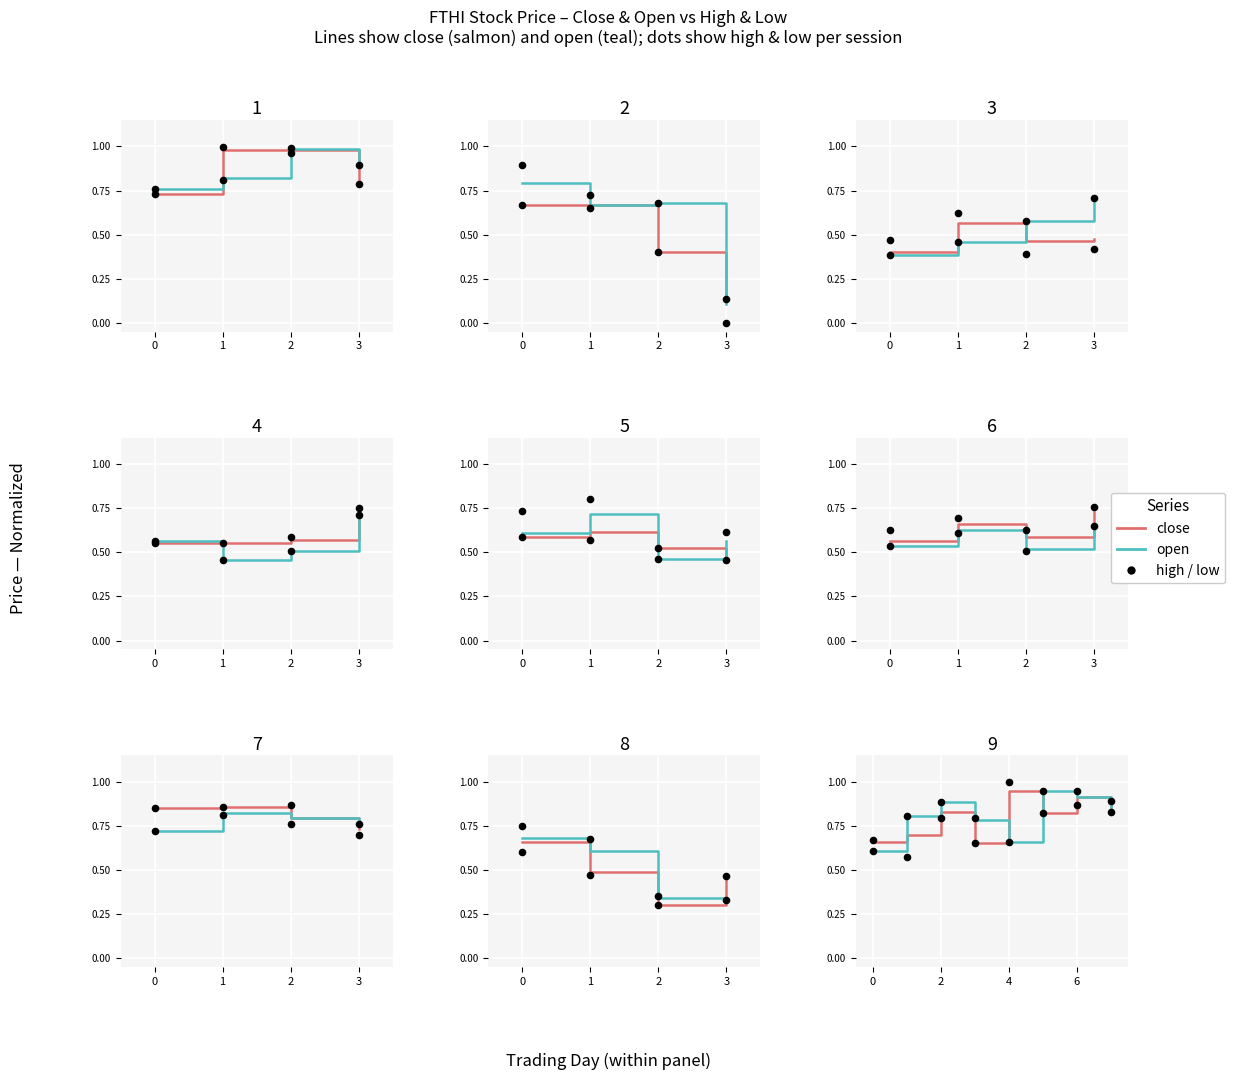

Which series contains the lowest Y value?

low